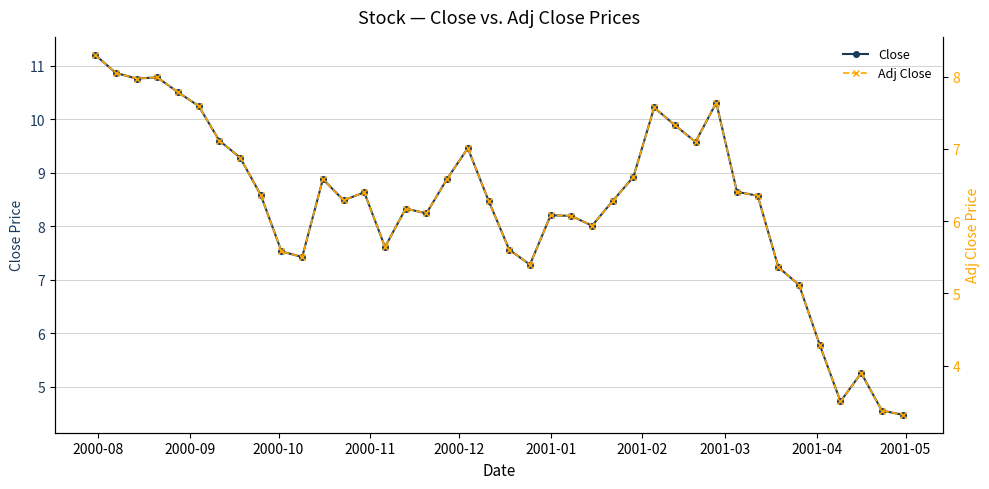

At which category does Adj Close reach its first local valley?

2000-10